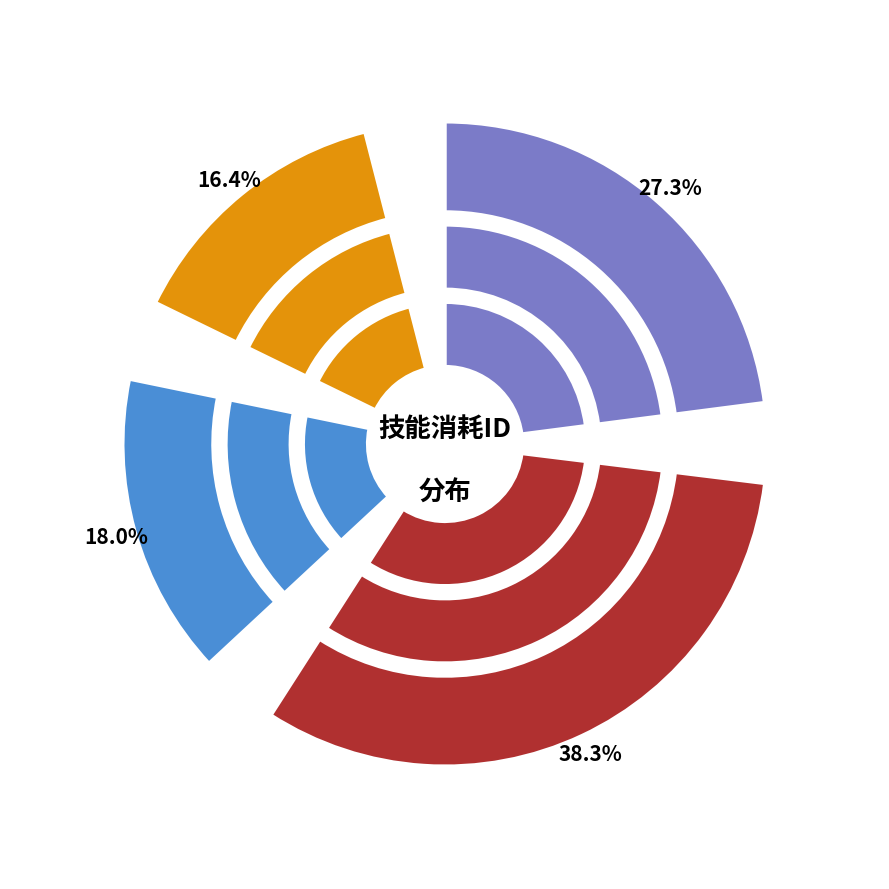

How many slices are in this pie chart?

4